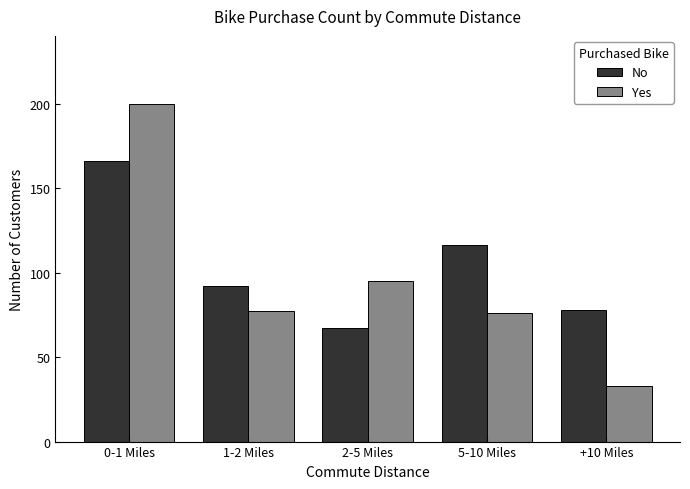

Reading left to right, what are all the values shown in this chart?

No: 166	92	67	116	78
Yes: 200	77	95	76	33